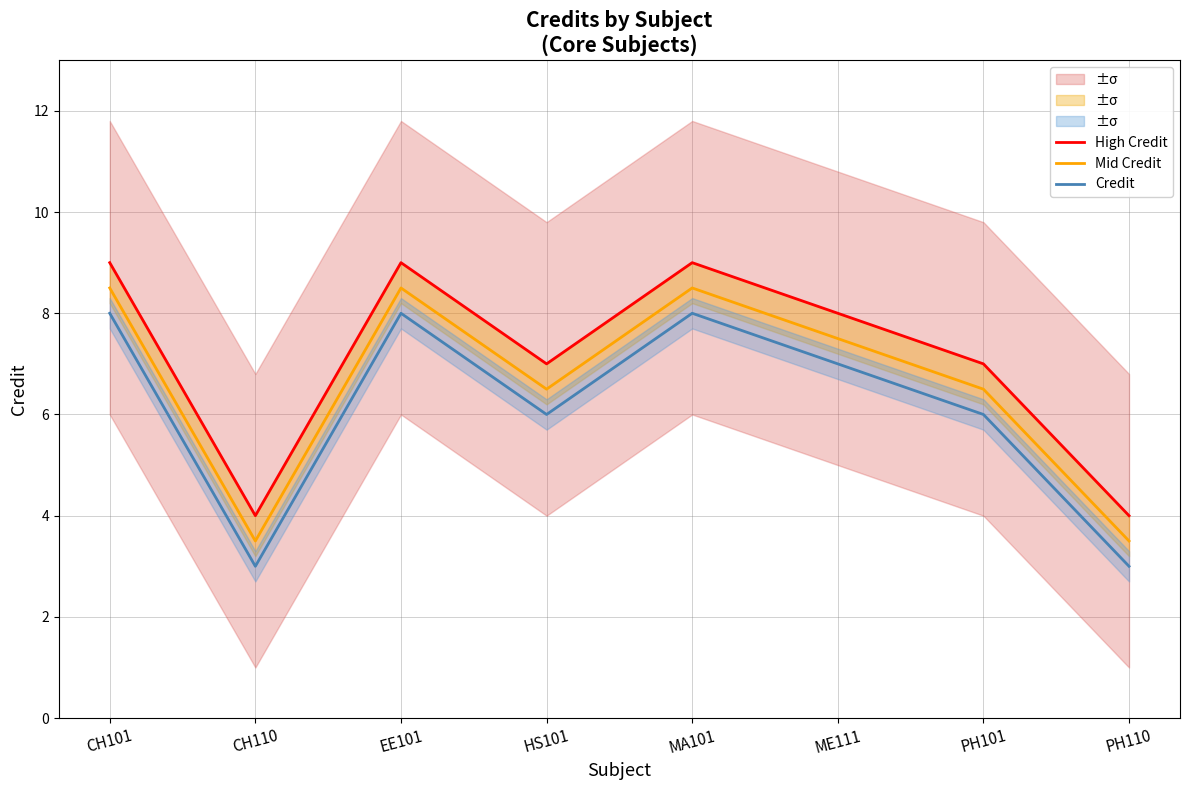

True or false: Credit has a value of 3.0 at EE101.

False